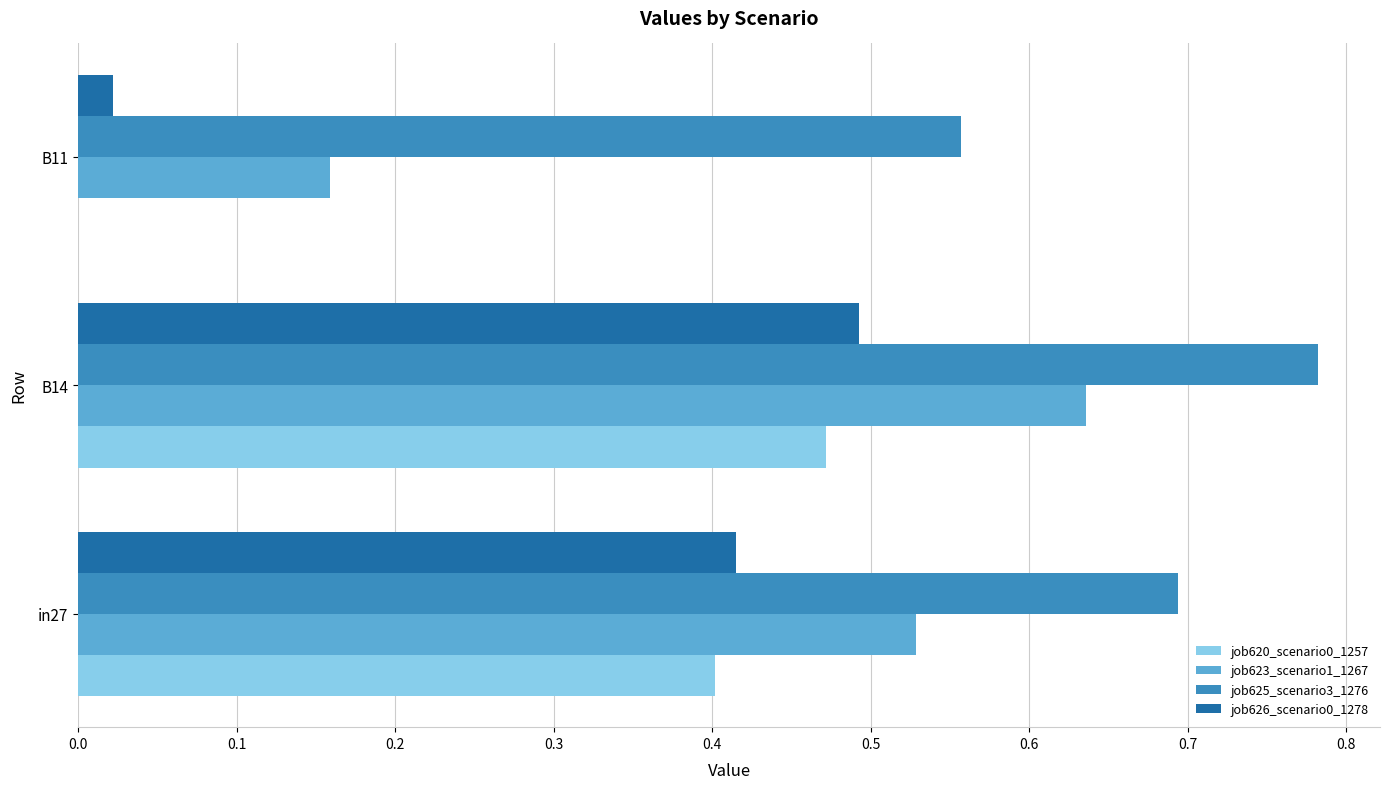

What is the total value across all series at B11?

0.7